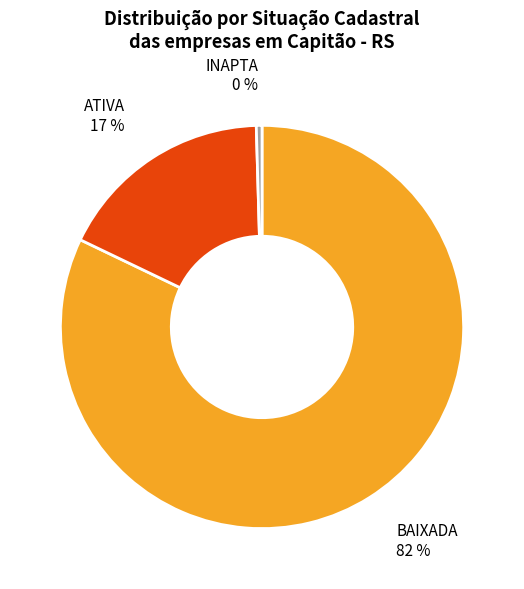

What is the smallest slice in the pie chart?

INAPTA